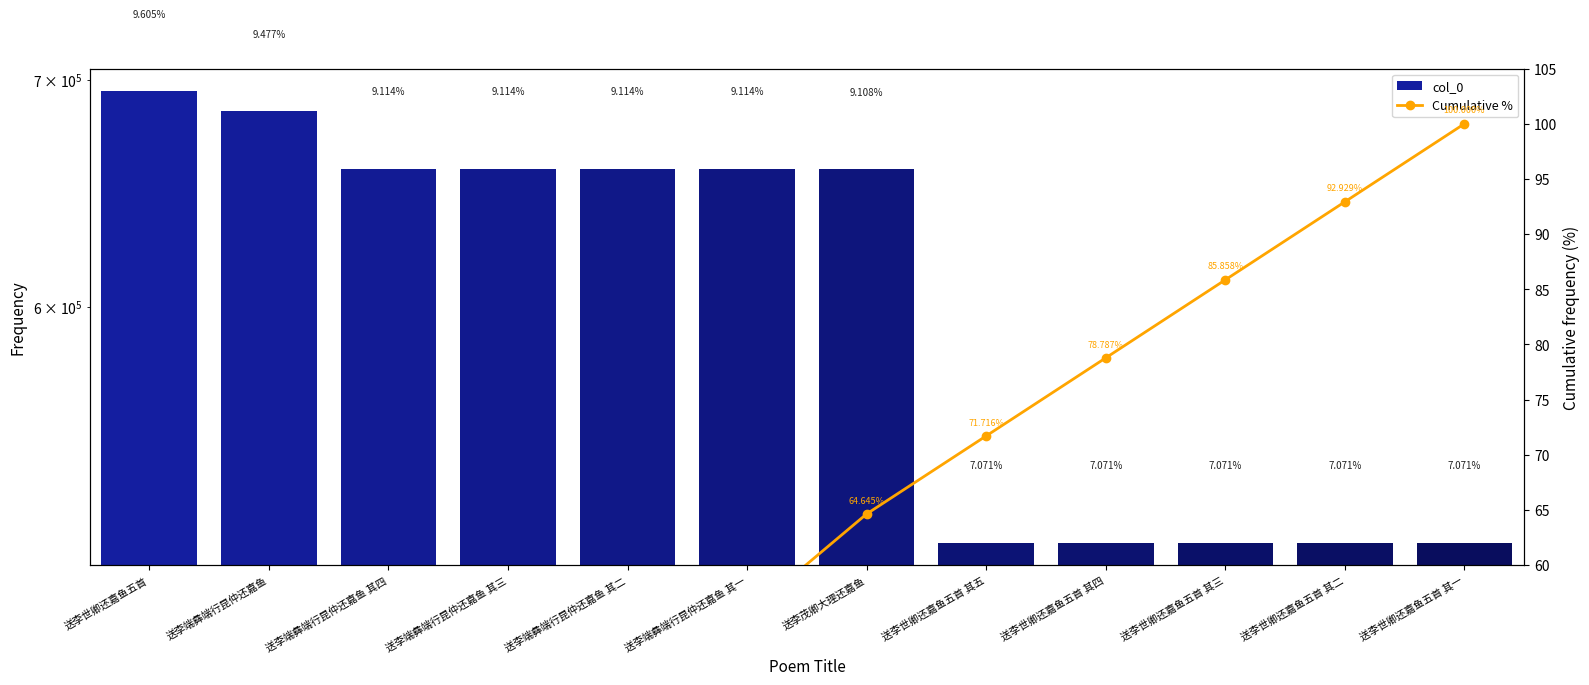

Rank the series by their maximum value, from highest to lowest.

col_0, Cumulative %